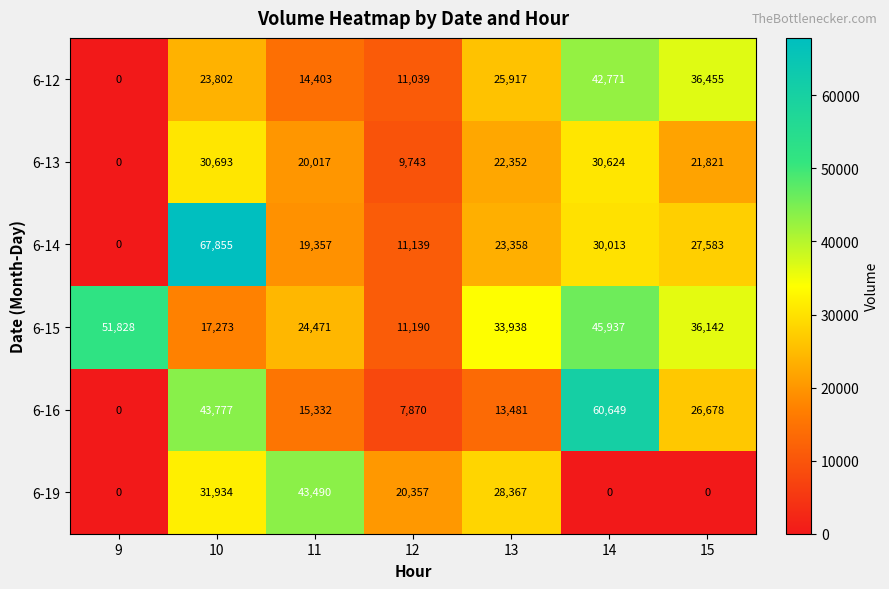

Which series changed the most between 10 and 11?

6-14